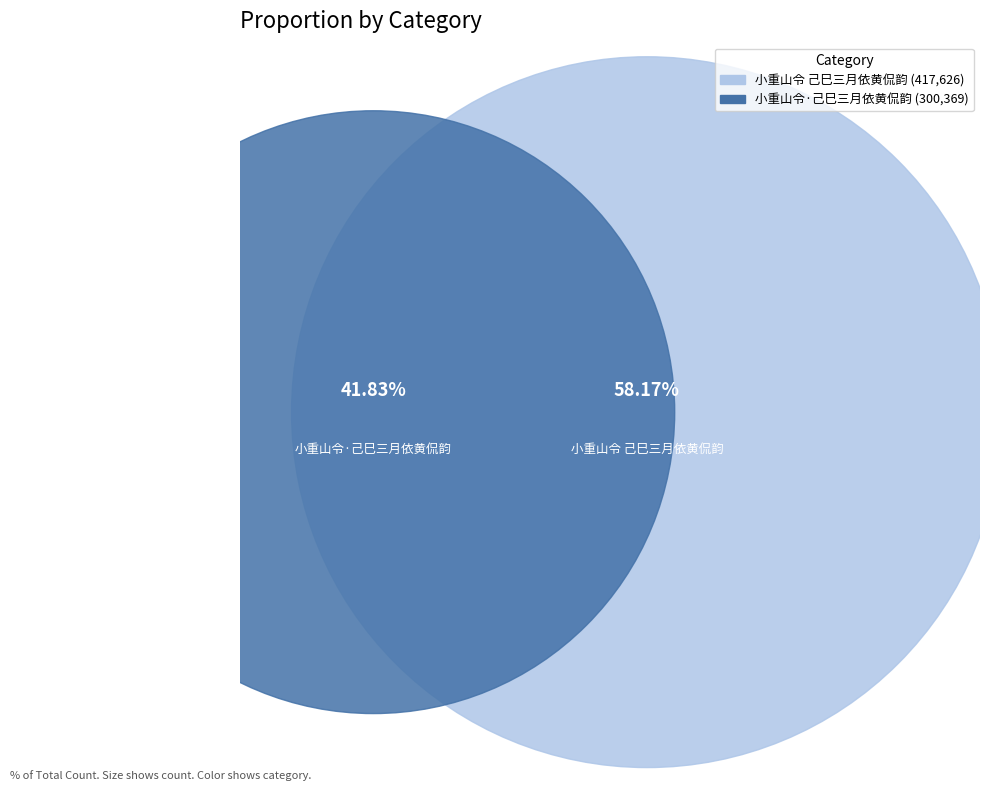

What percentage is the 小重山令·己巳三月依黄侃韵 slice, to the nearest percent?

42%